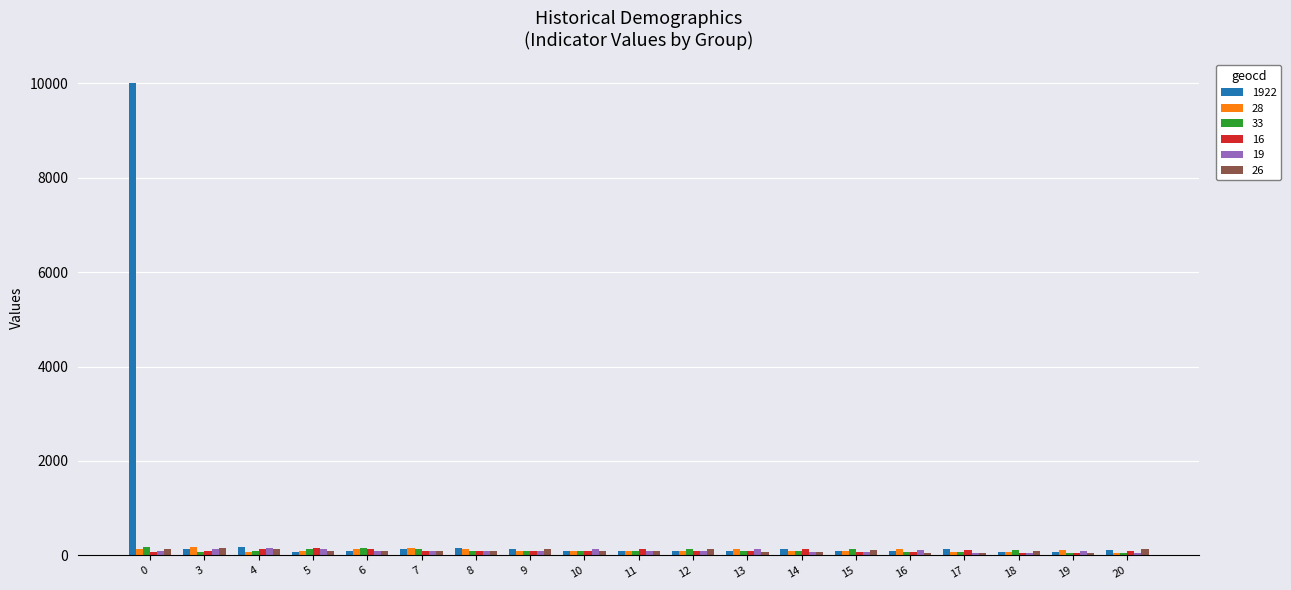

The 26 series shows 104 at 6. True or false?

True